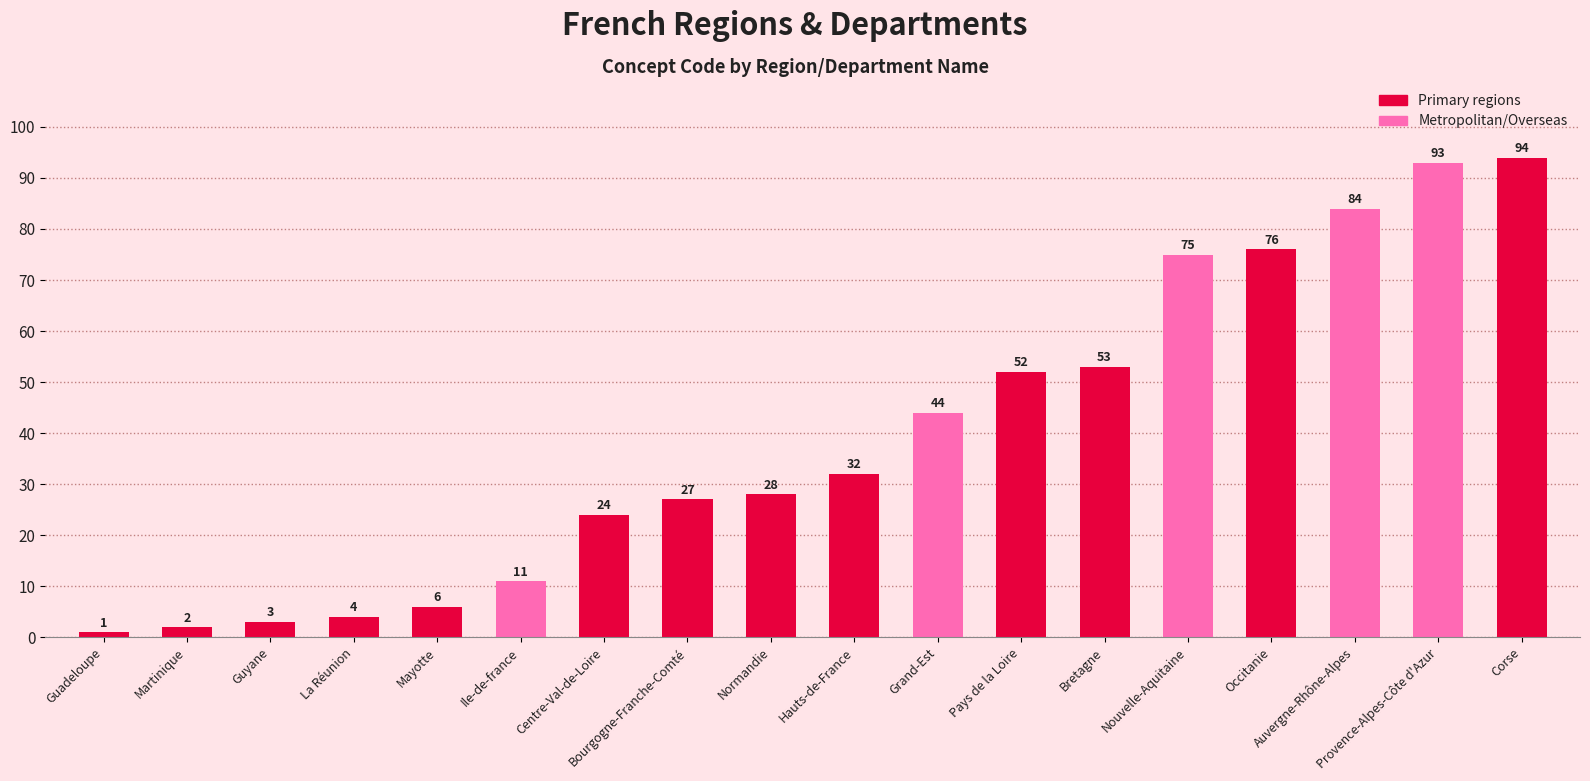

The chart shows a value of 75 at Nouvelle-Aquitaine. True or false?

True